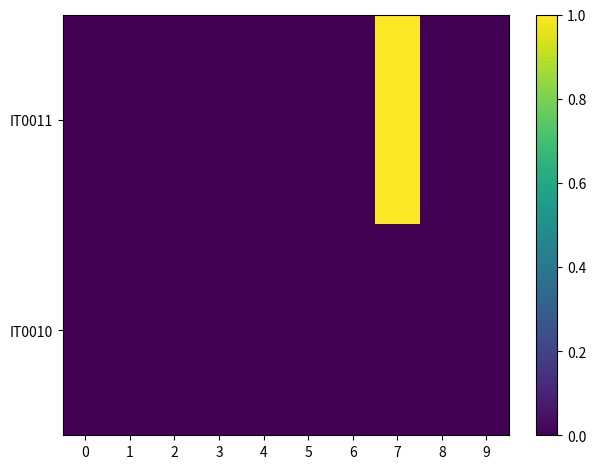

At which category is the sum across all series the highest?

7